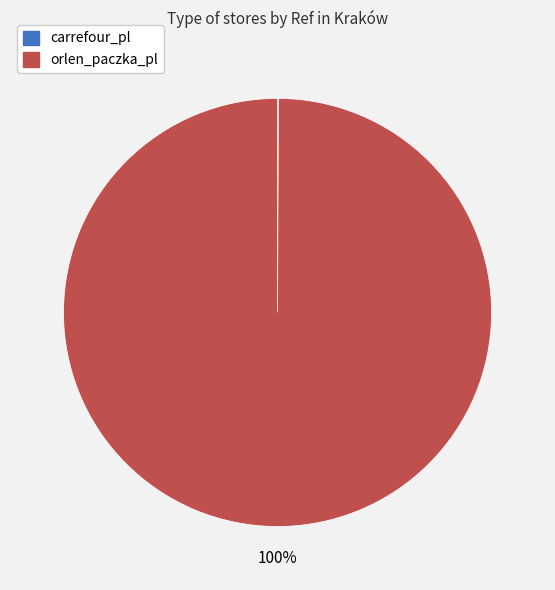

True or false: orlen_paczka_pl accounts for 100% of the total.

True